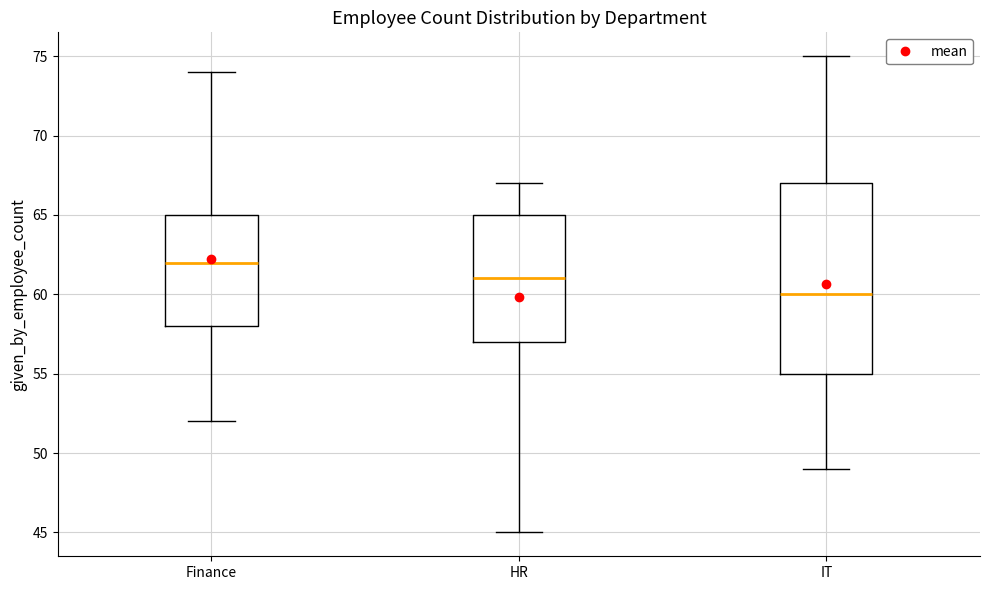

Which box's median line is the highest?

Finance